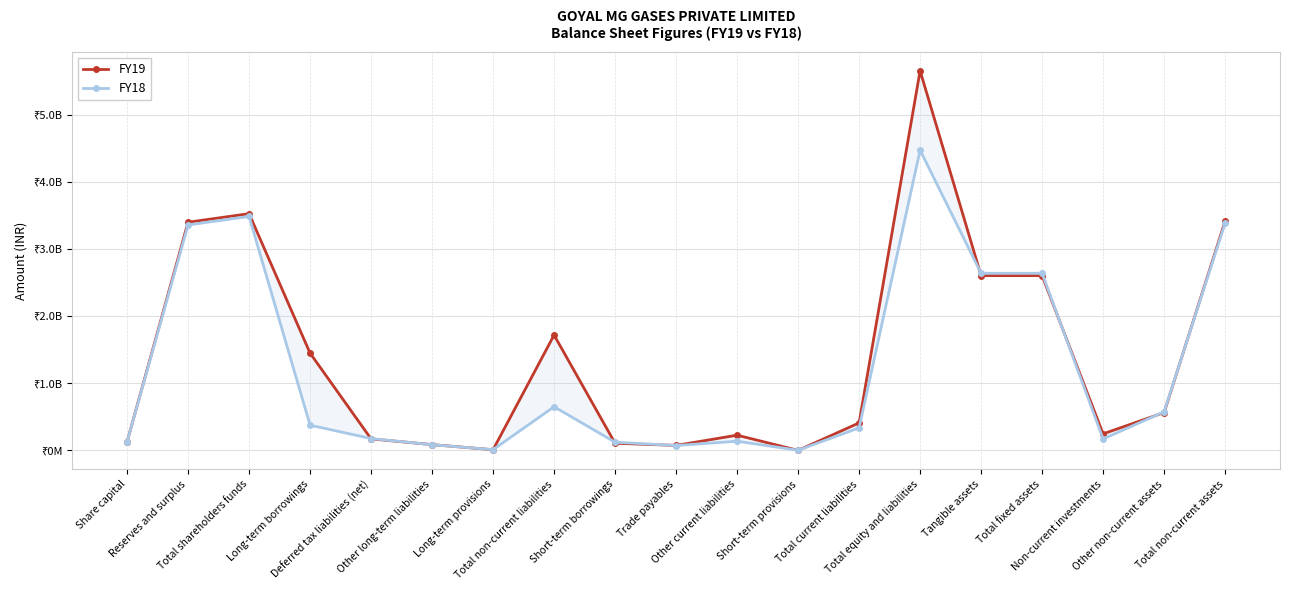

How many values in the FY18 series exceed 335840000?

9